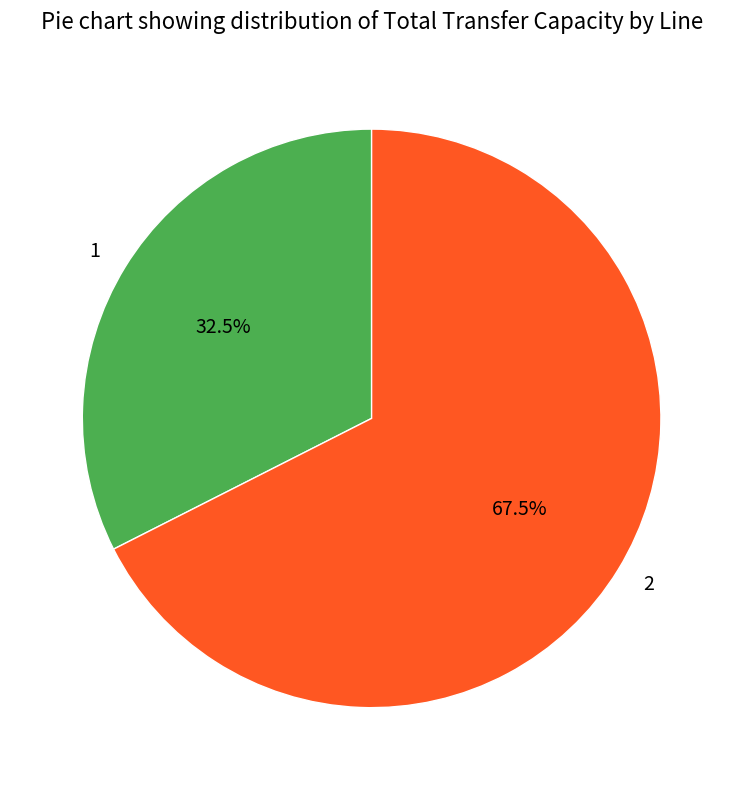

To the nearest percent, what is the difference between the 2 and 1 slice percentages?

35%